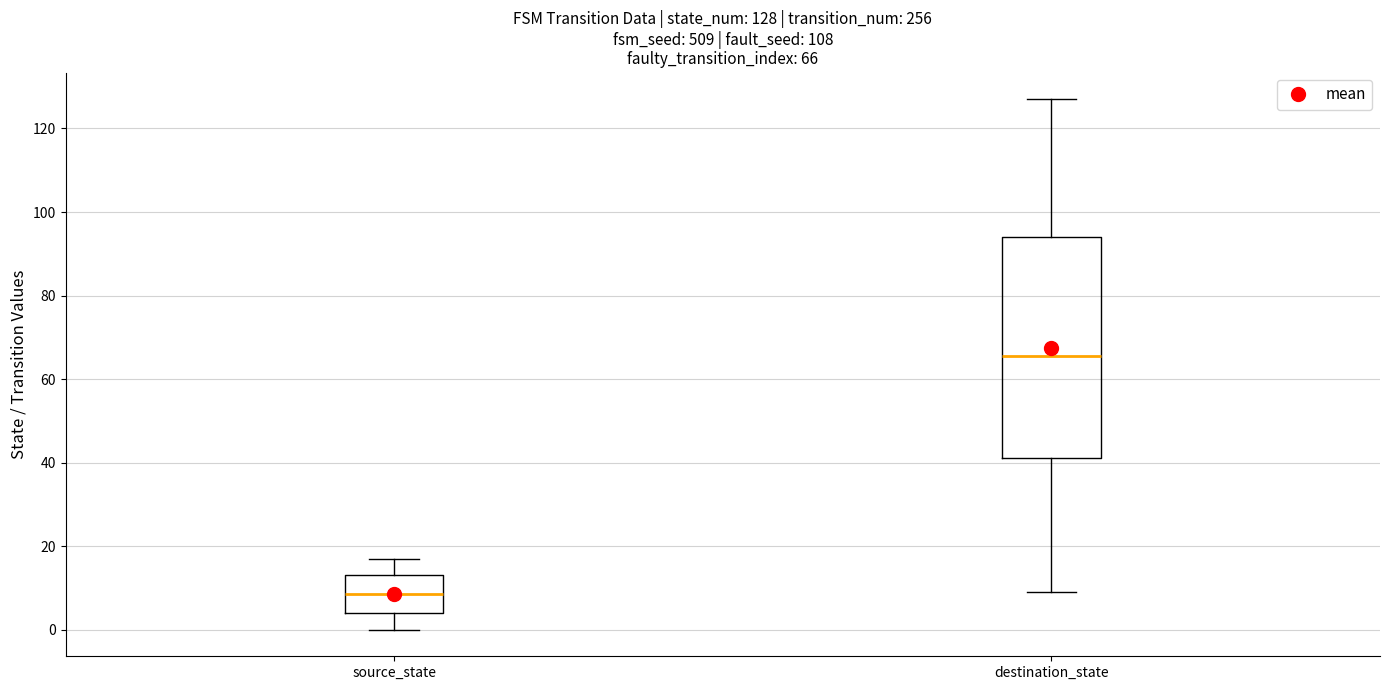

Which box's median line is the lowest?

source_state